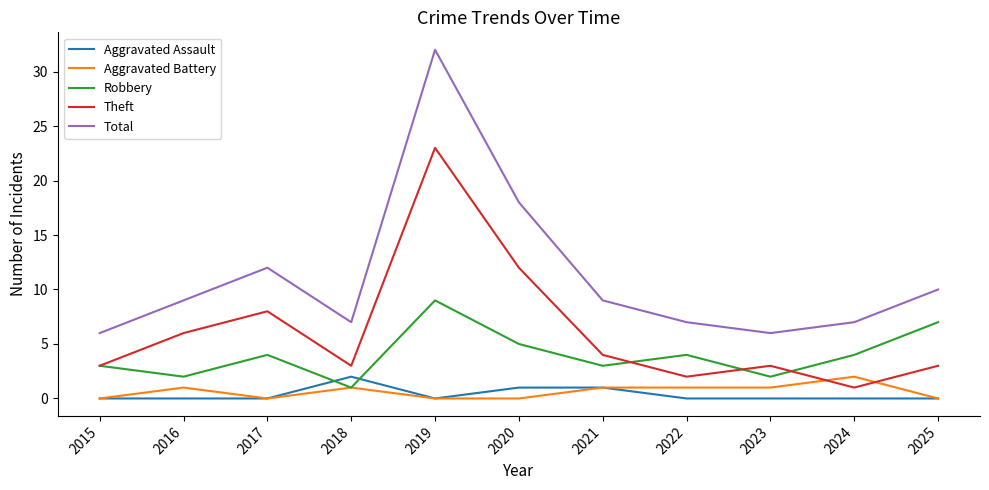

Which label corresponds to the largest value in the chart?

2019